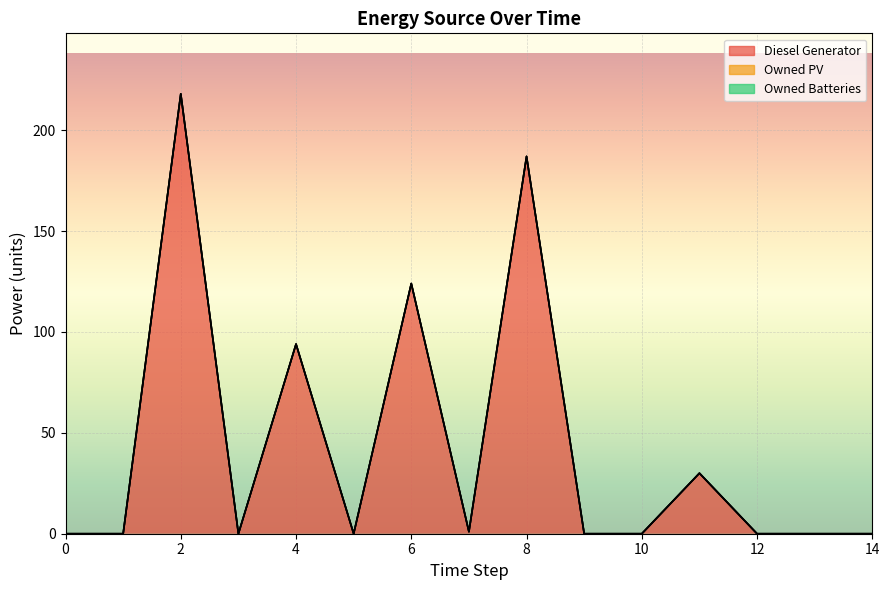

Which series has the widest spread of values?

Diesel Generator